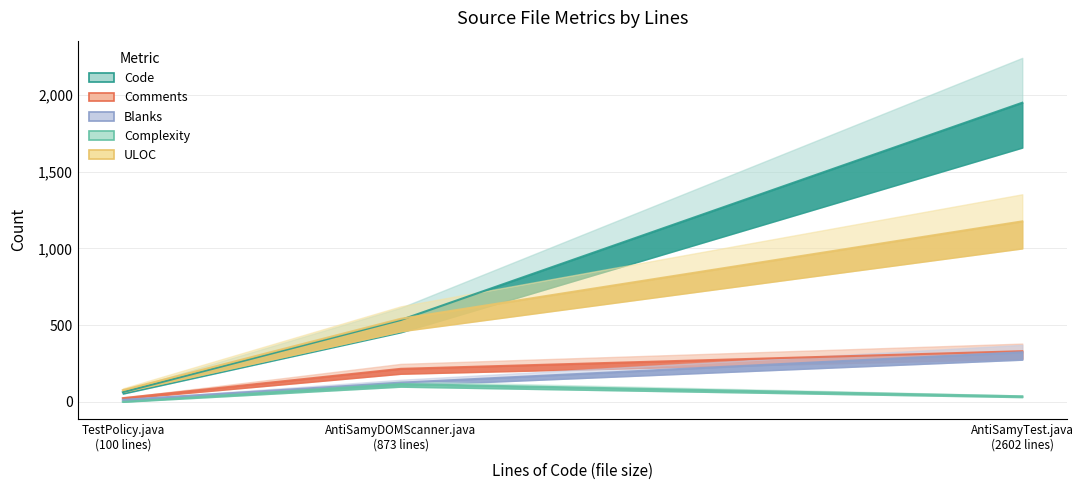

Is it true that ULOC equals 1176 at AntiSamyTest.java
(2602 lines)?

True